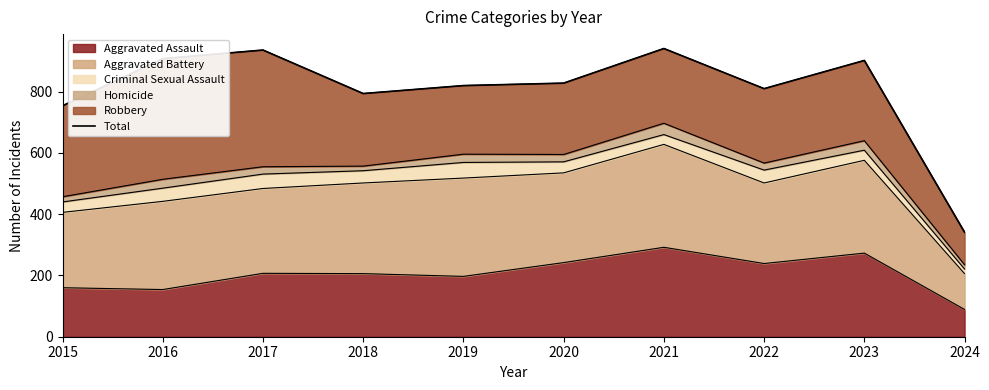

How many data points are above 828?

4